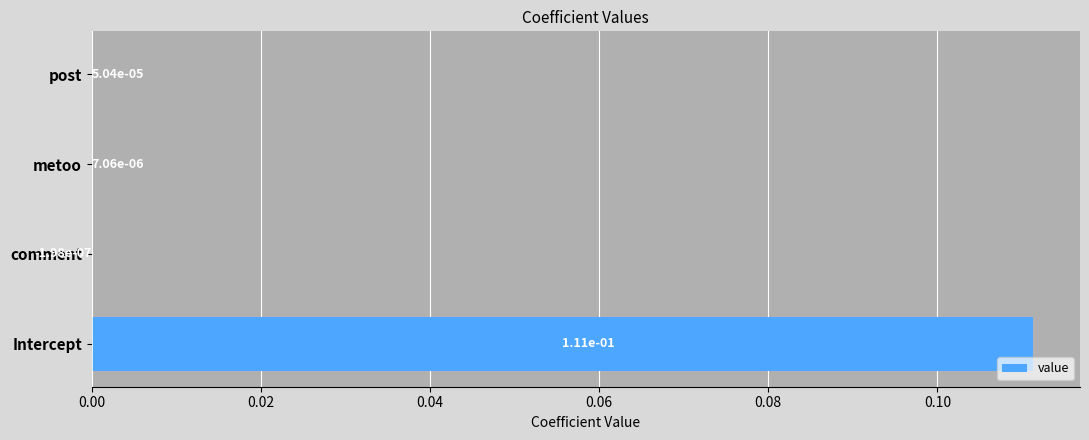

Which has a higher value, comment or Intercept?

Intercept